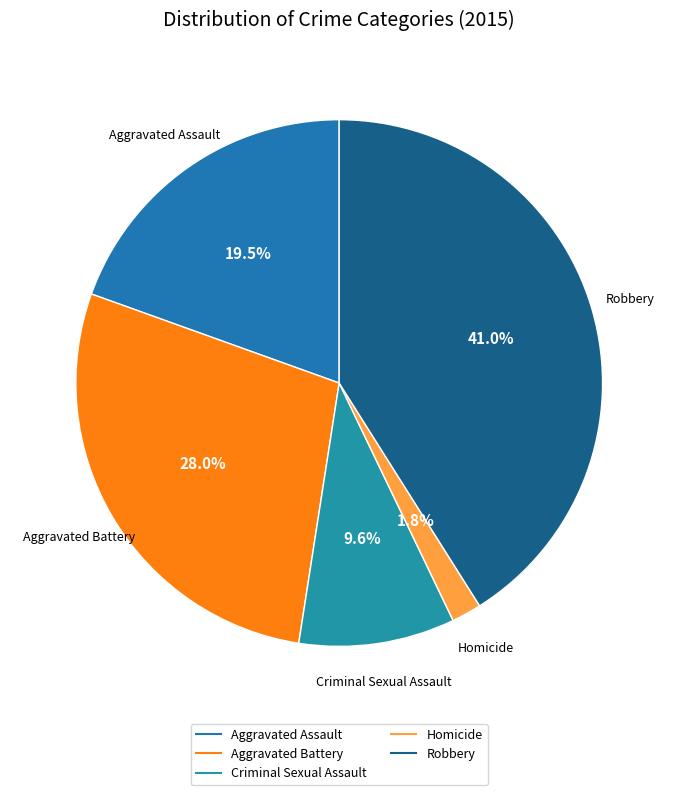

What is the smallest slice in the pie chart?

Homicide